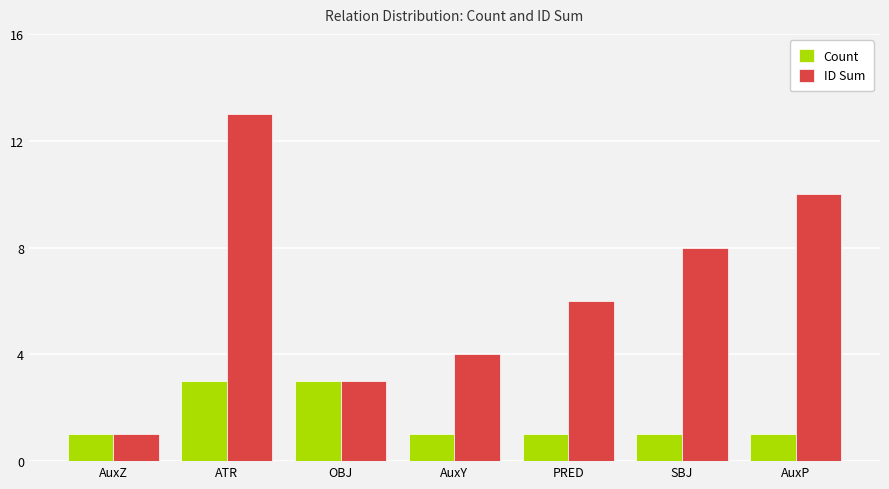

Reading right to left, extract all data points from this chart.

Count: AuxP=1	SBJ=1	PRED=1	AuxY=1	OBJ=3	ATR=3	AuxZ=1
ID Sum: AuxP=10	SBJ=8	PRED=6	AuxY=4	OBJ=3	ATR=13	AuxZ=1